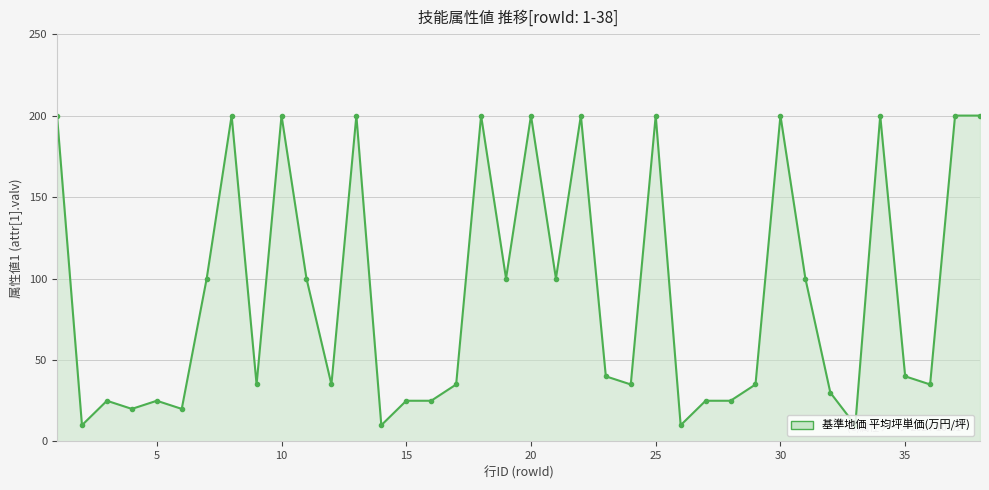

True or false: the data has more than 1 interior local peaks.

True